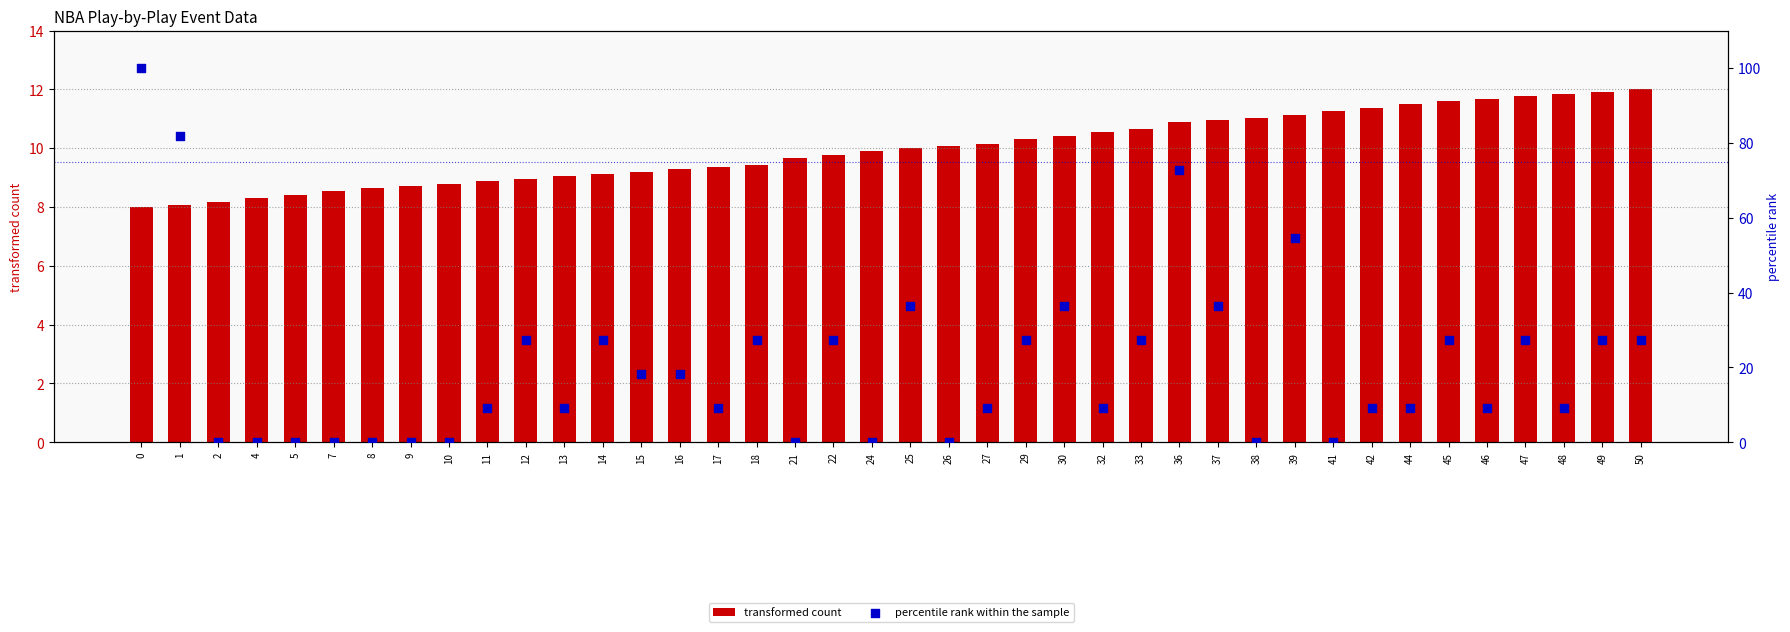

What is the total value across all series at 9?

8.7